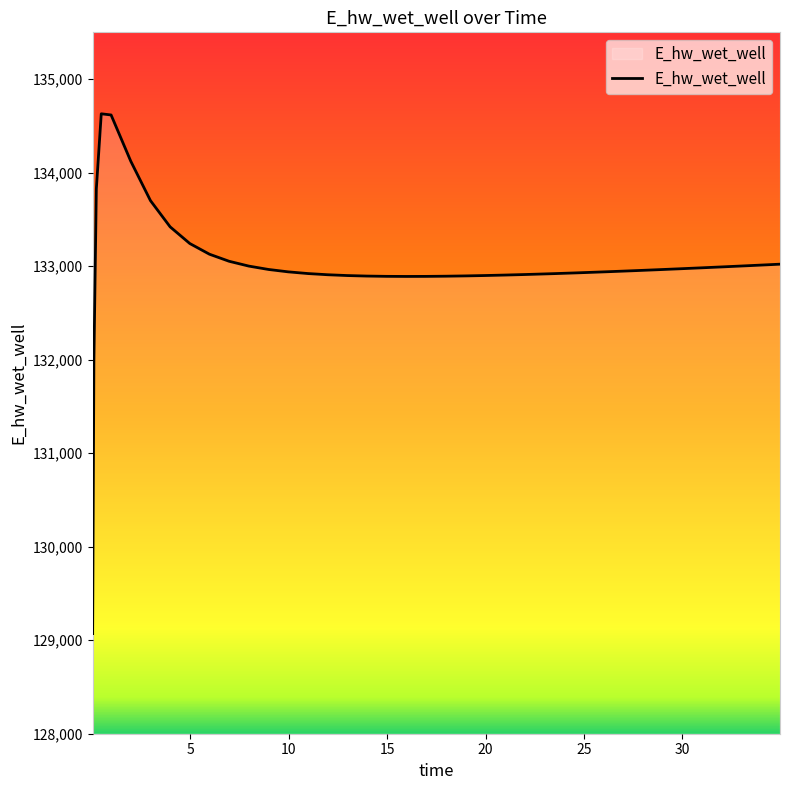

What is the minimum value shown in the chart?

129070.5